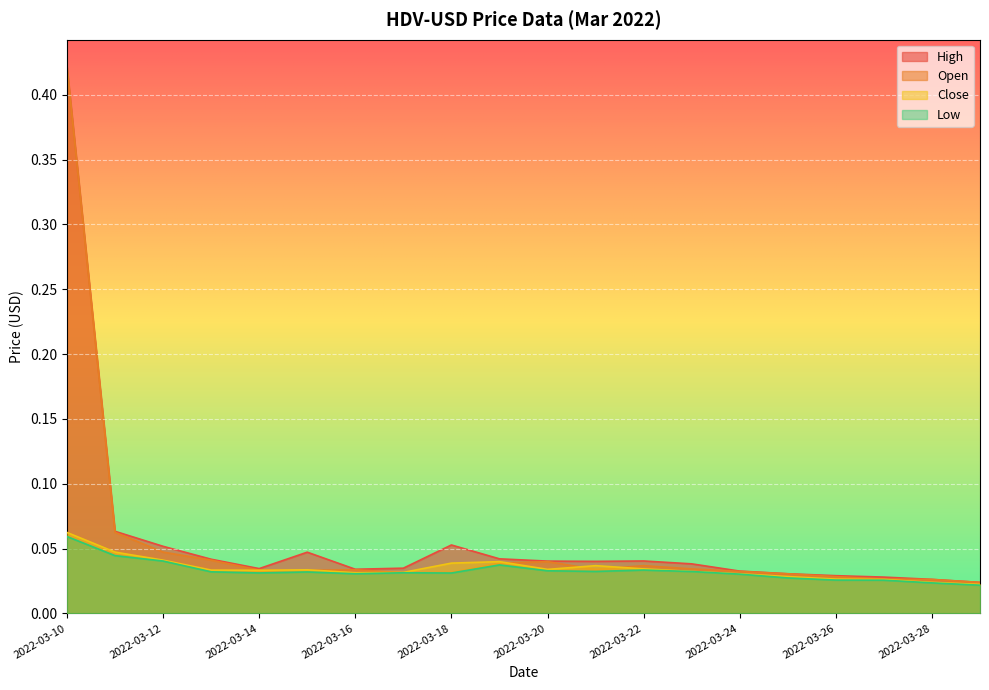

True or false: Close has more than 1 points higher than both neighbors.

True